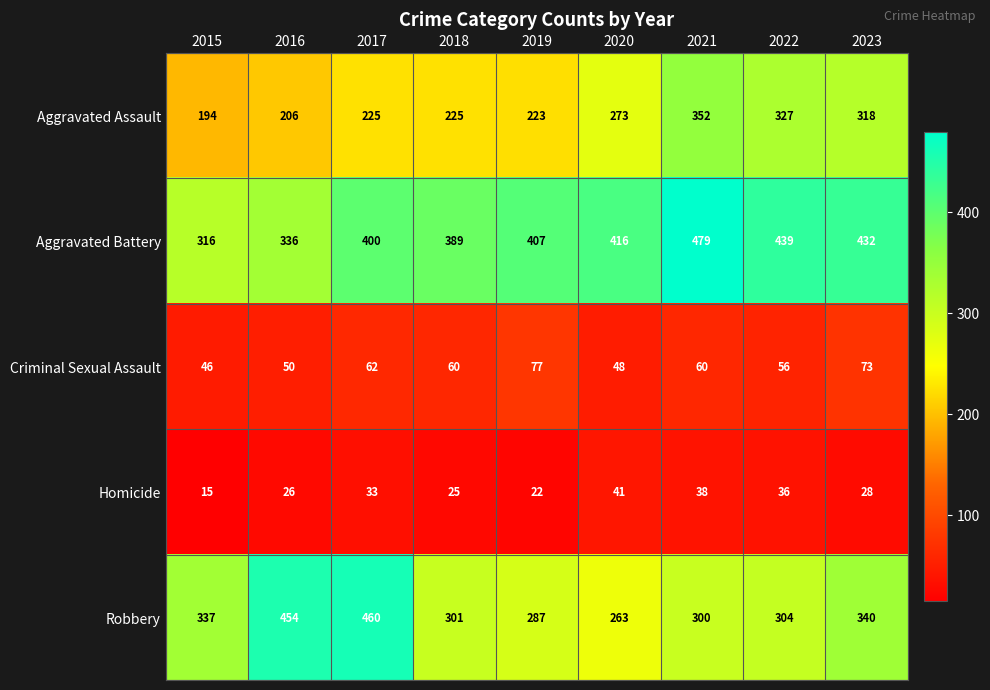

Which series has the widest spread of values?

Robbery